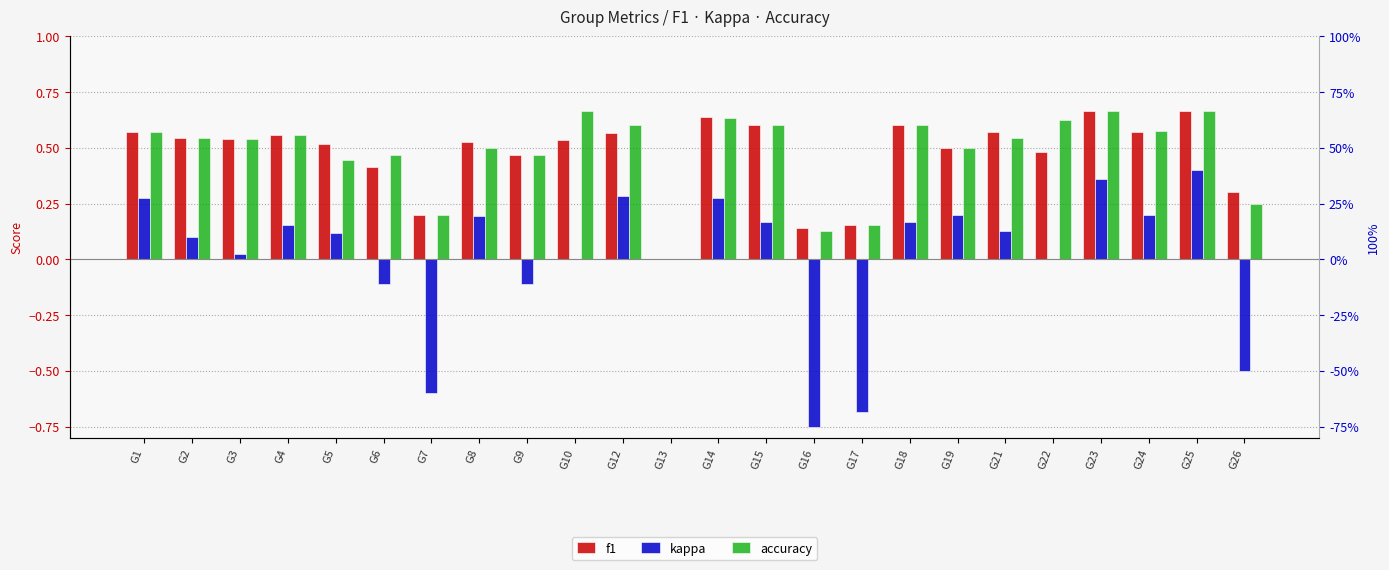

What is the average value of the accuracy series?

0.5